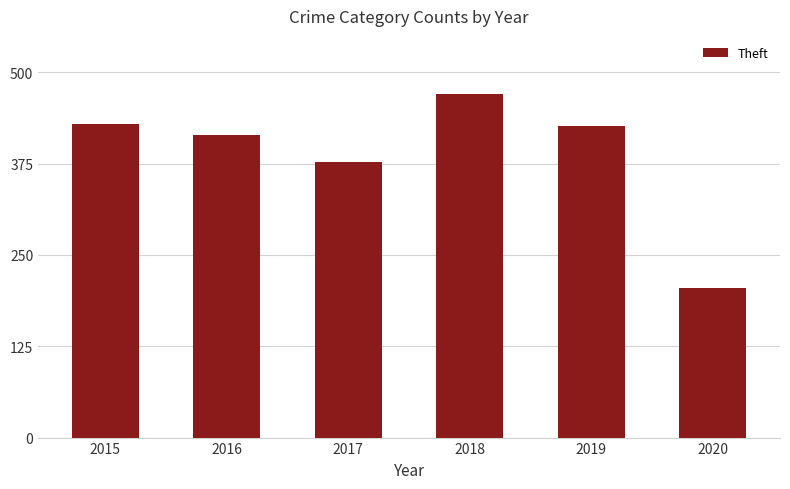

What is the maximum value shown in the chart?

470